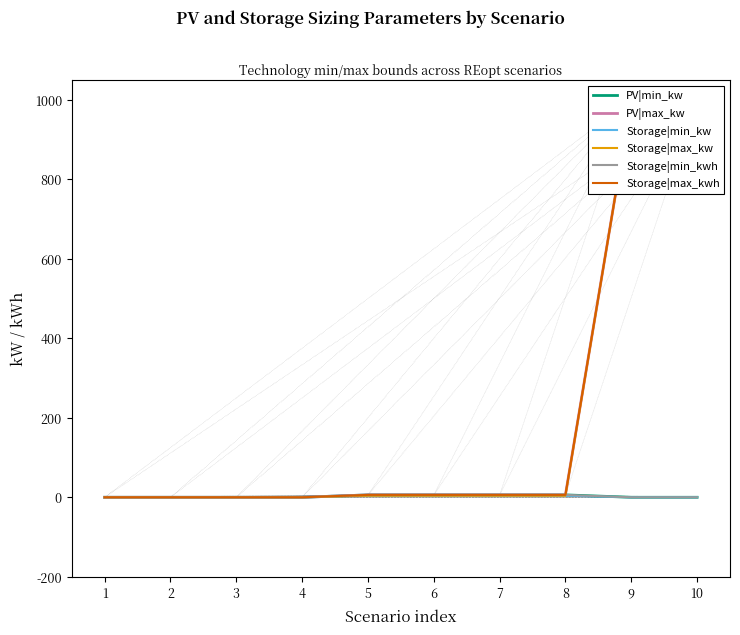

At which category is the sum across all series the highest?

9